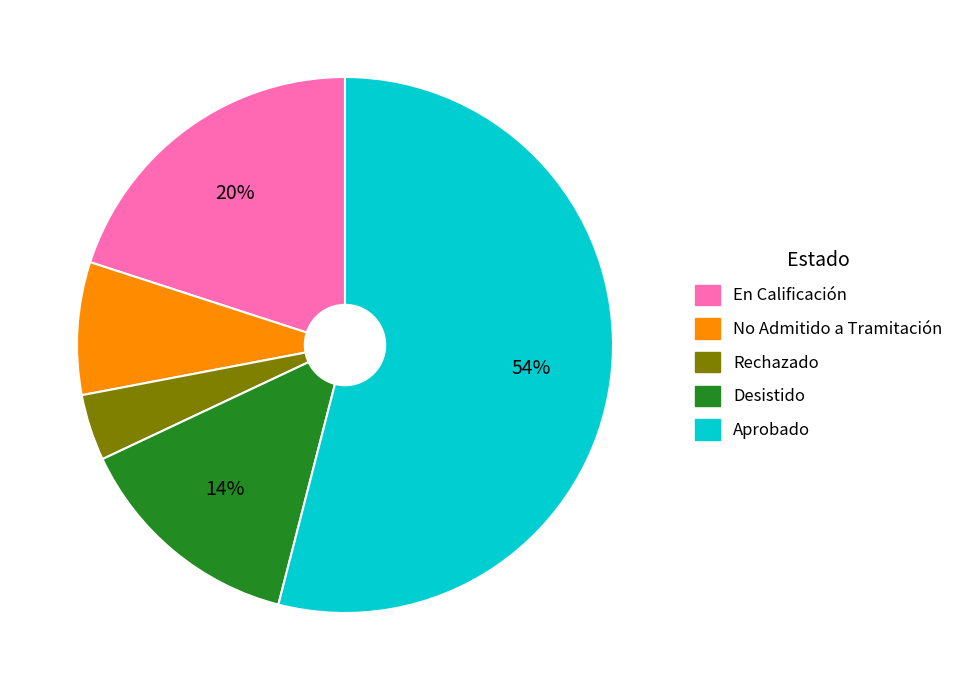

True or false: Aprobado accounts for 64% of the total.

False